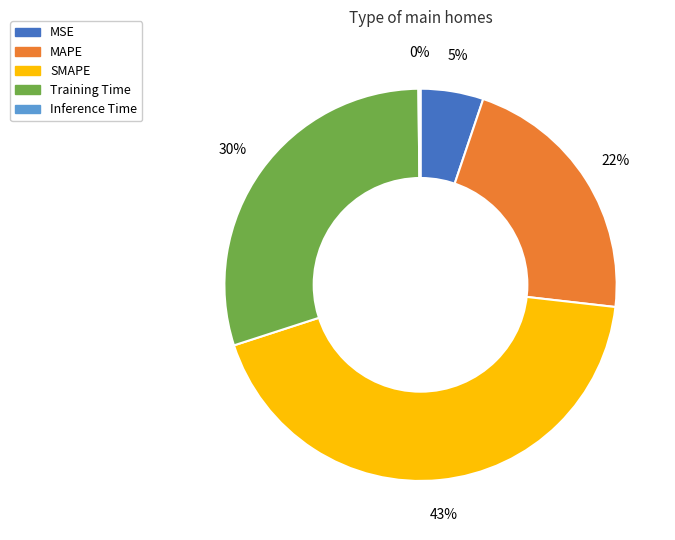

Approximately how many times larger is the value at Training Time compared to MAPE?

1.4